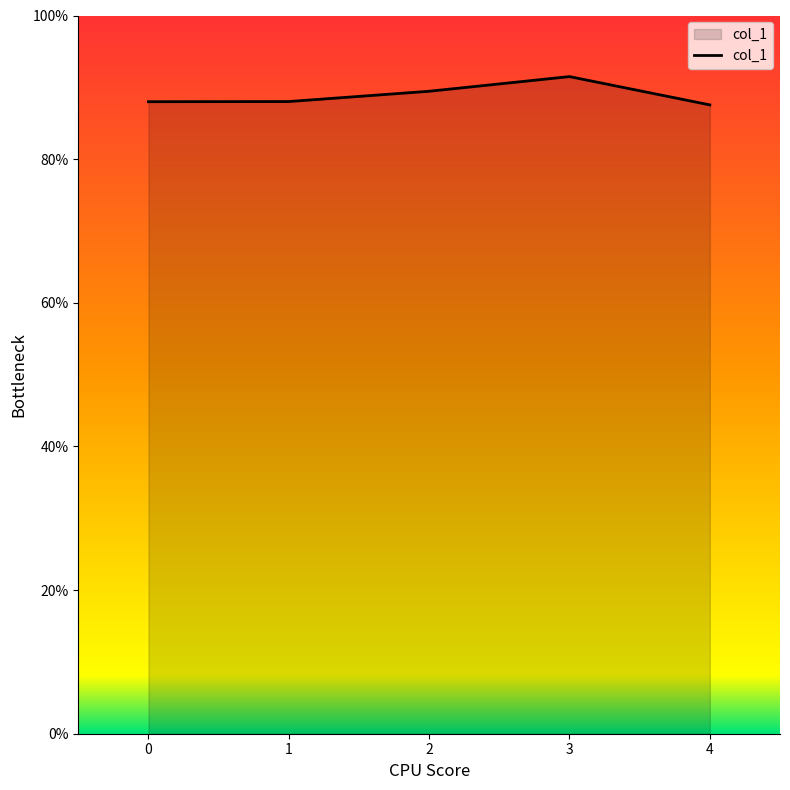

Where is the first local maximum?

3